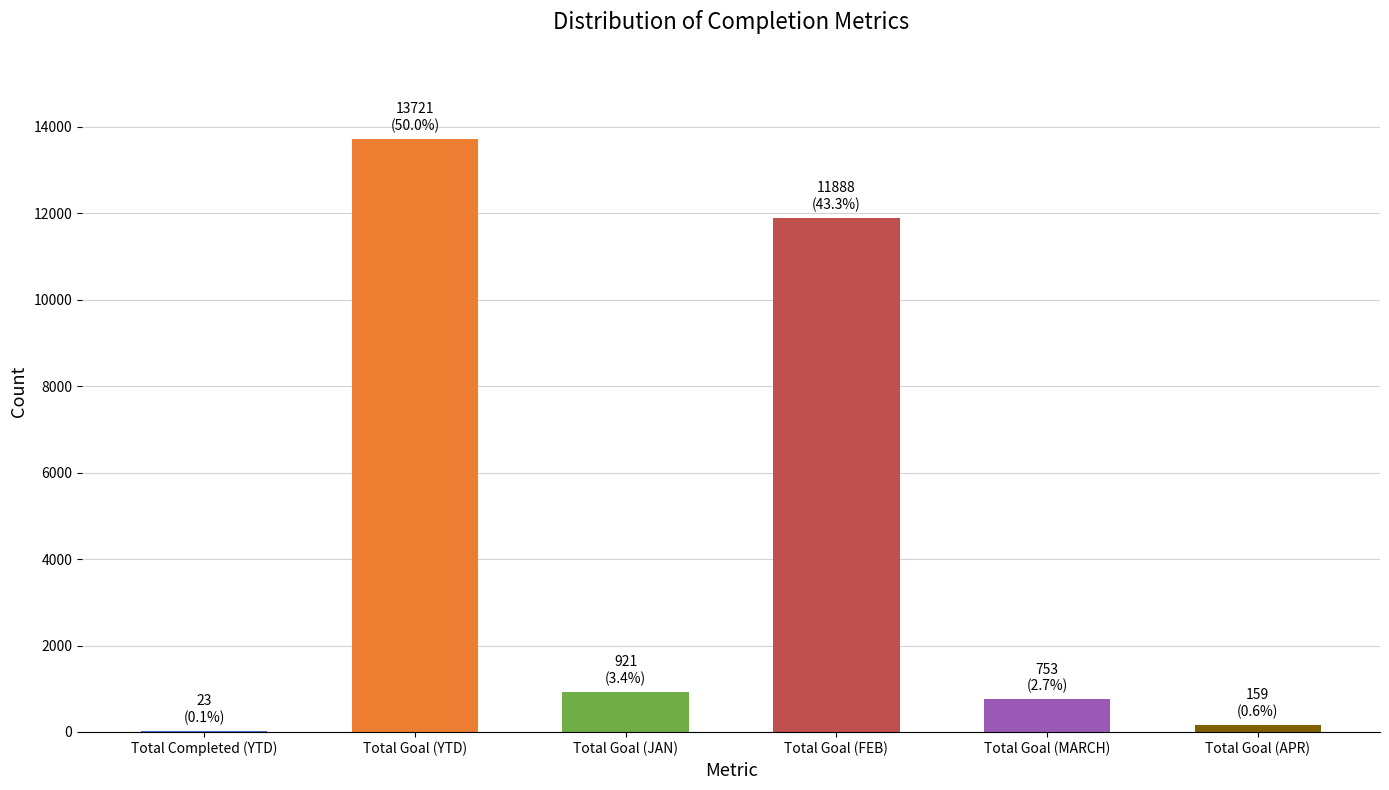

Which label corresponds to the largest value in the chart?

Total Goal (YTD)